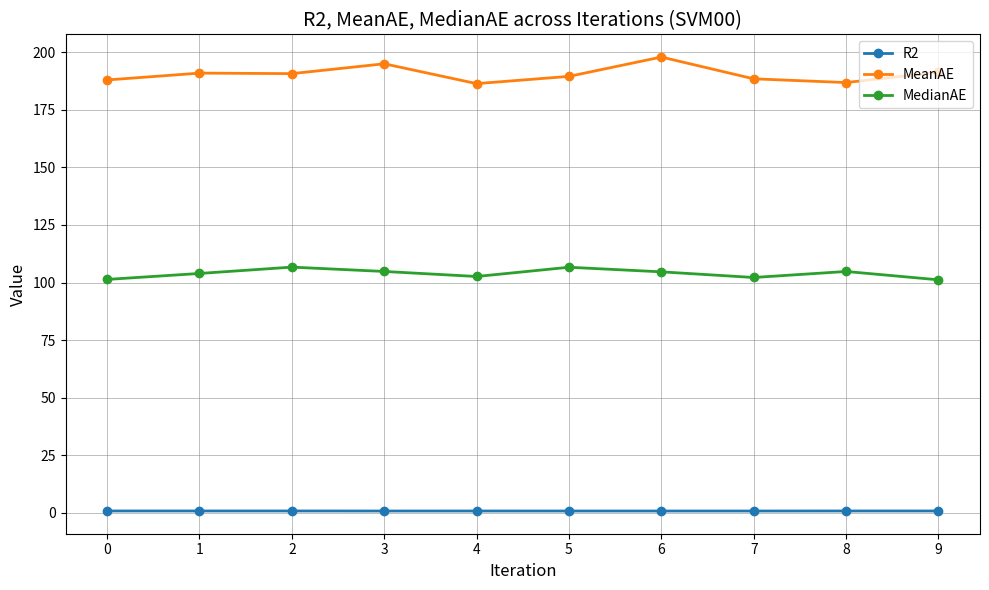

Is this an area chart (filled region under the line)?

No